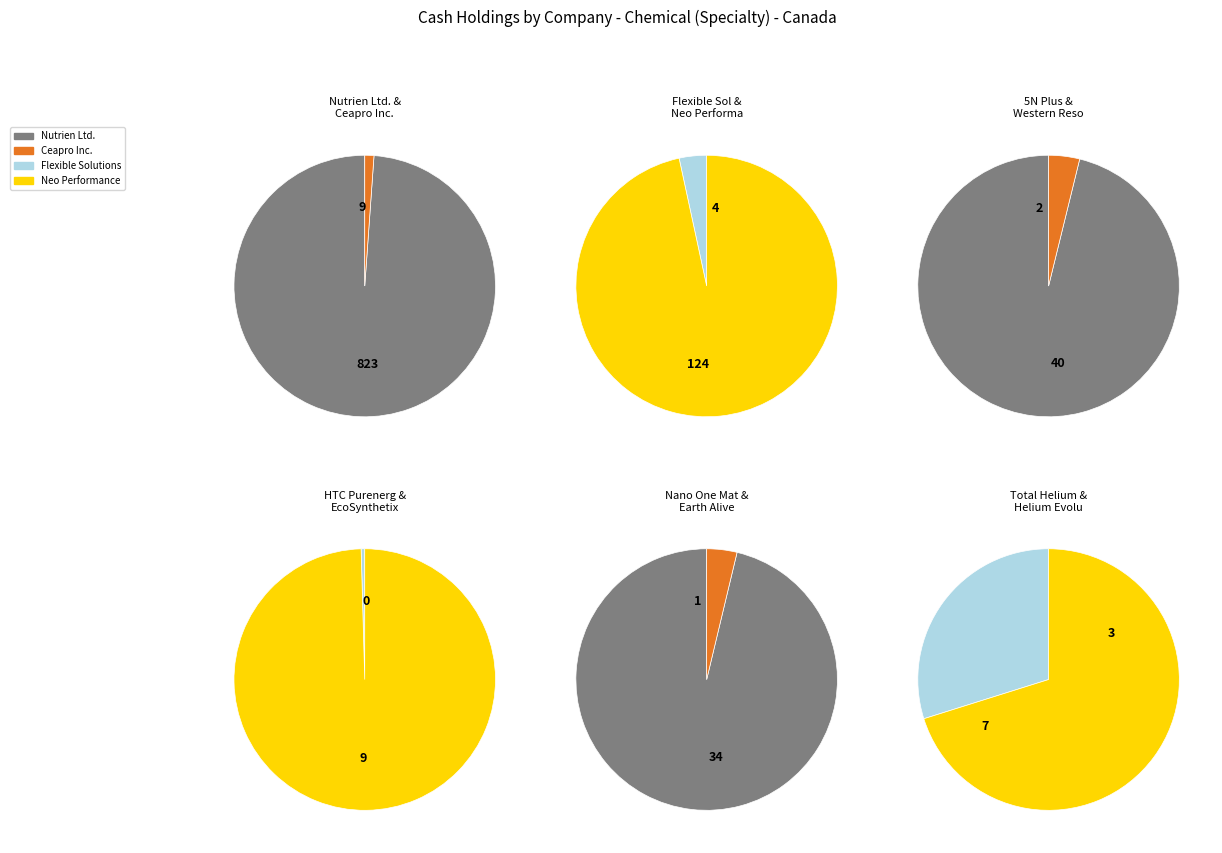

Is there any slice that represents more than half of the pie?

Yes